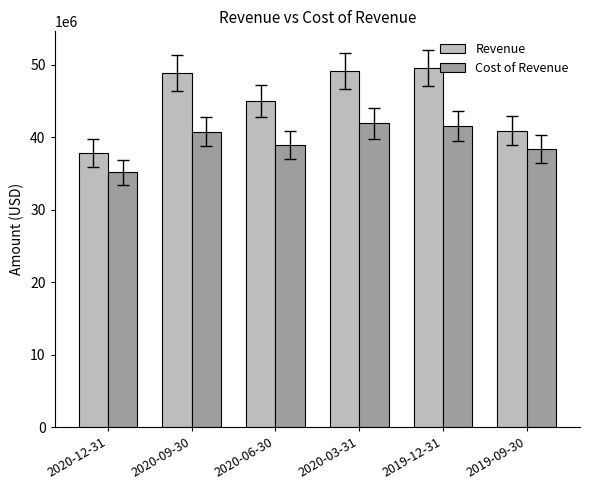

Rank the series by their maximum value, from lowest to highest.

Cost of Revenue, Revenue